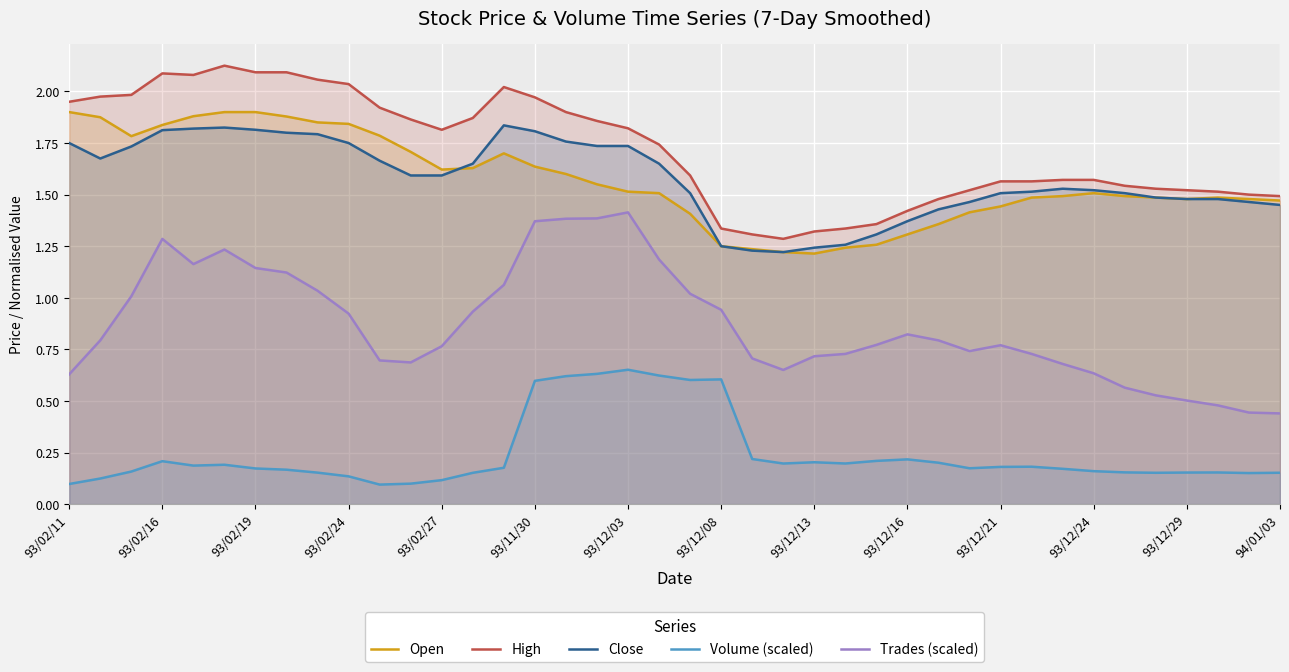

True or false: High and Volume (scaled) intersect in this chart.

False